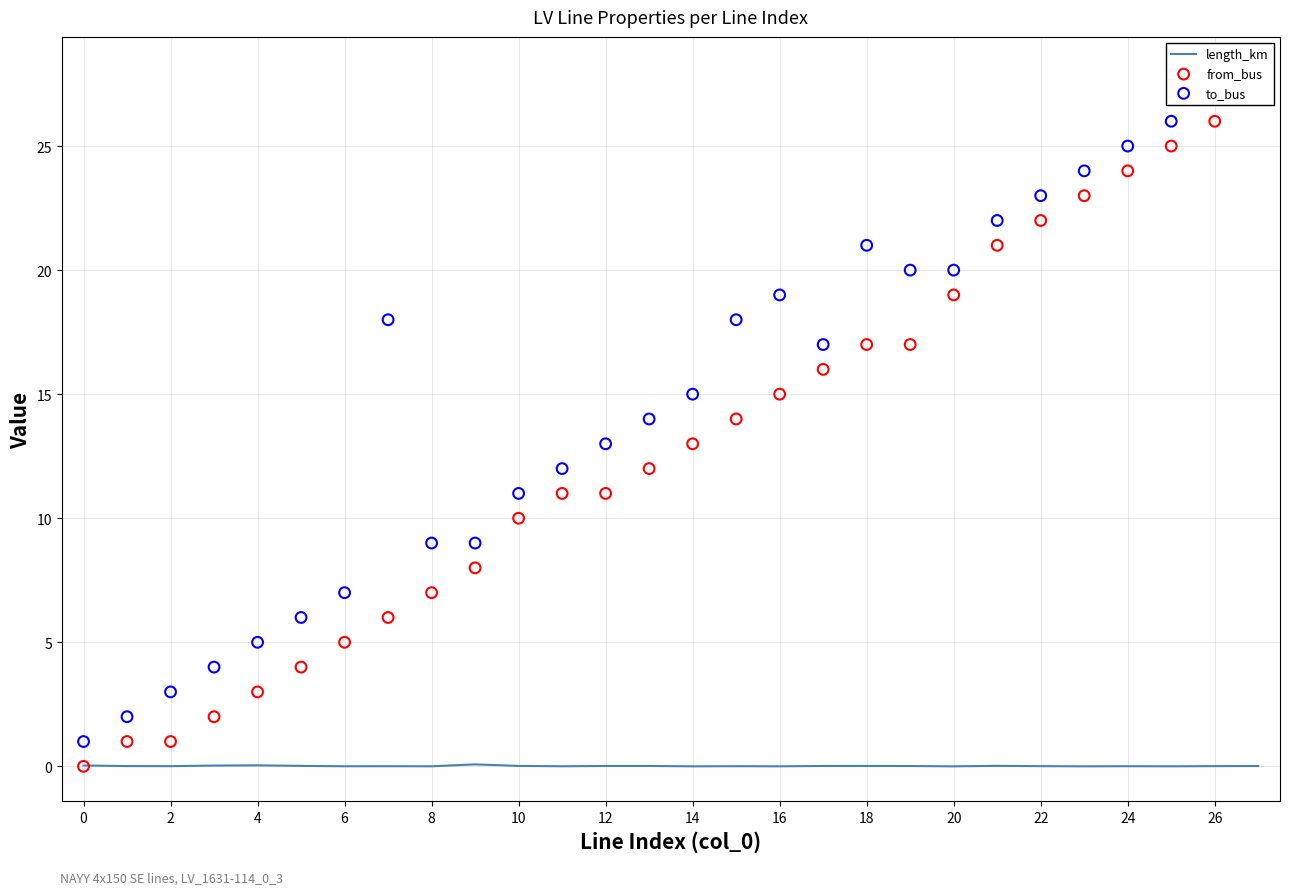

At which category is the sum across all series the highest?

27